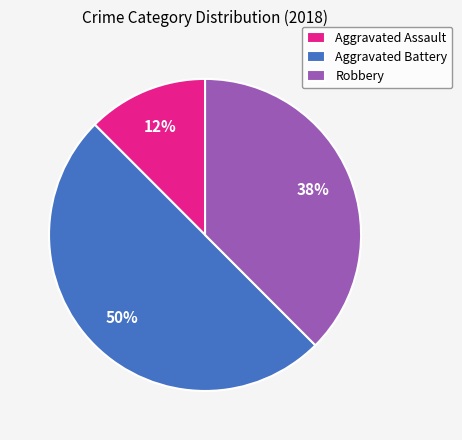

Which category has the smallest portion of the pie?

Aggravated Assault